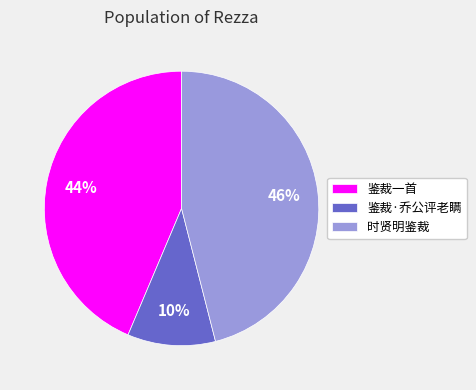

Which slice is the smallest?

鉴裁·乔公评老瞒